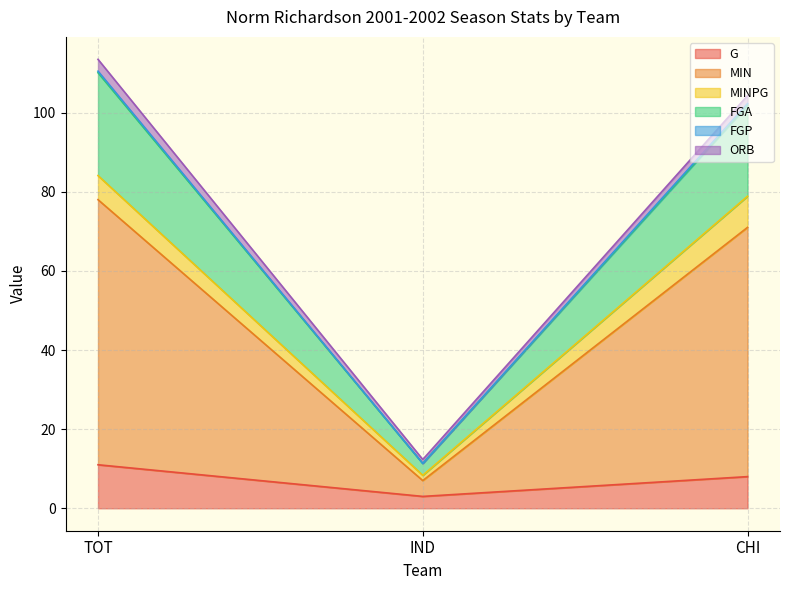

The value of G at TOT is 11.0. True or false?

True